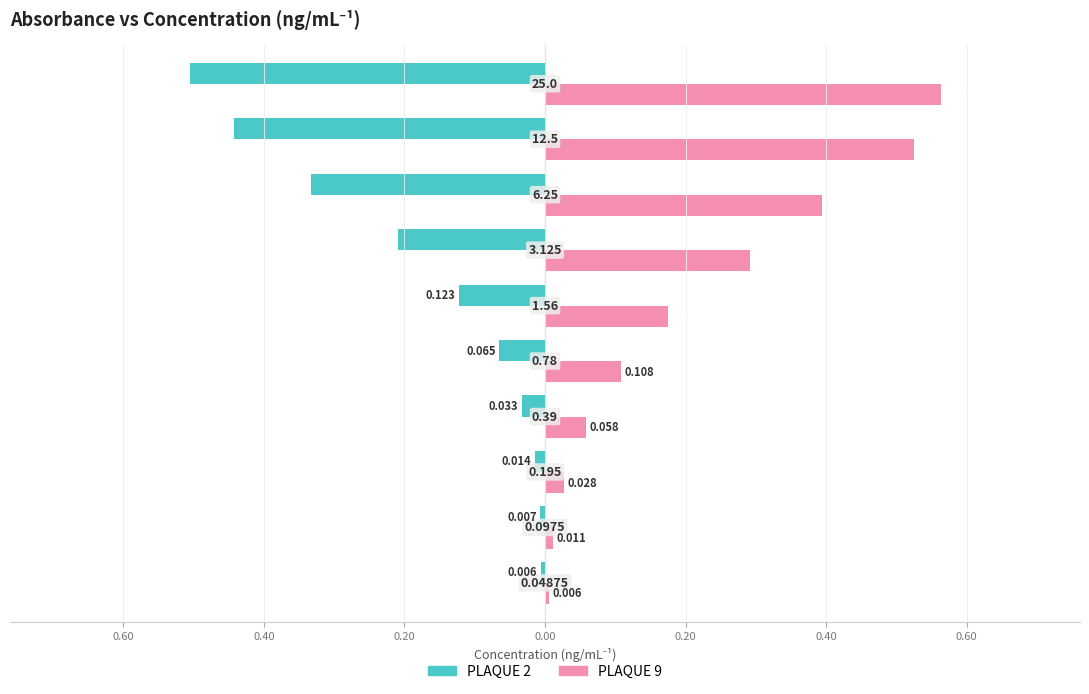

What is the sum of all PLAQUE 2 values?

-1.7